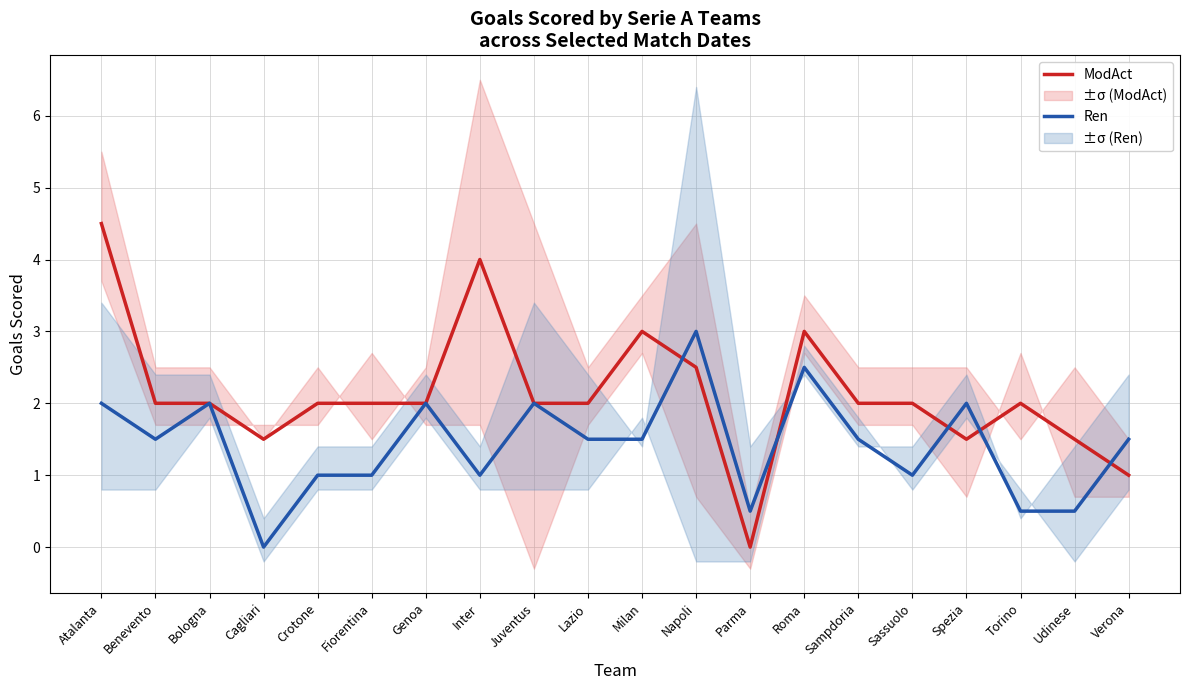

What is the difference between the maximum and minimum values in the Ren series?

3.0